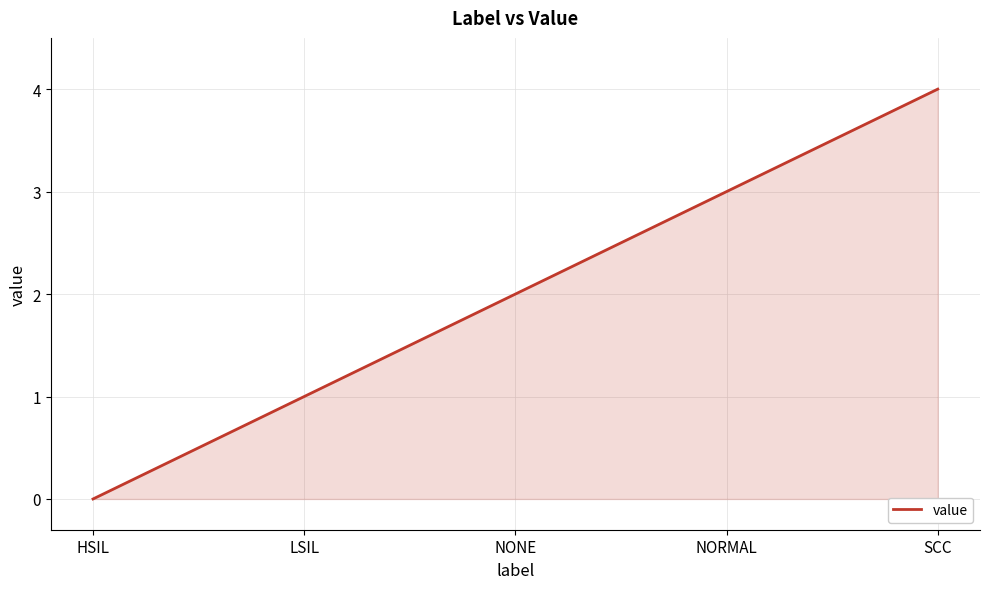

How many positive values are there?

4